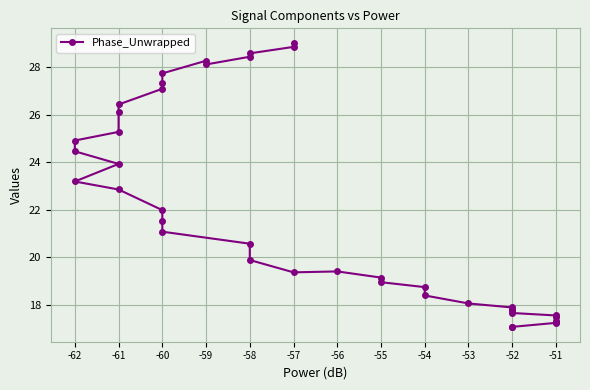

What is the value of the 12th point from the left?

25.3